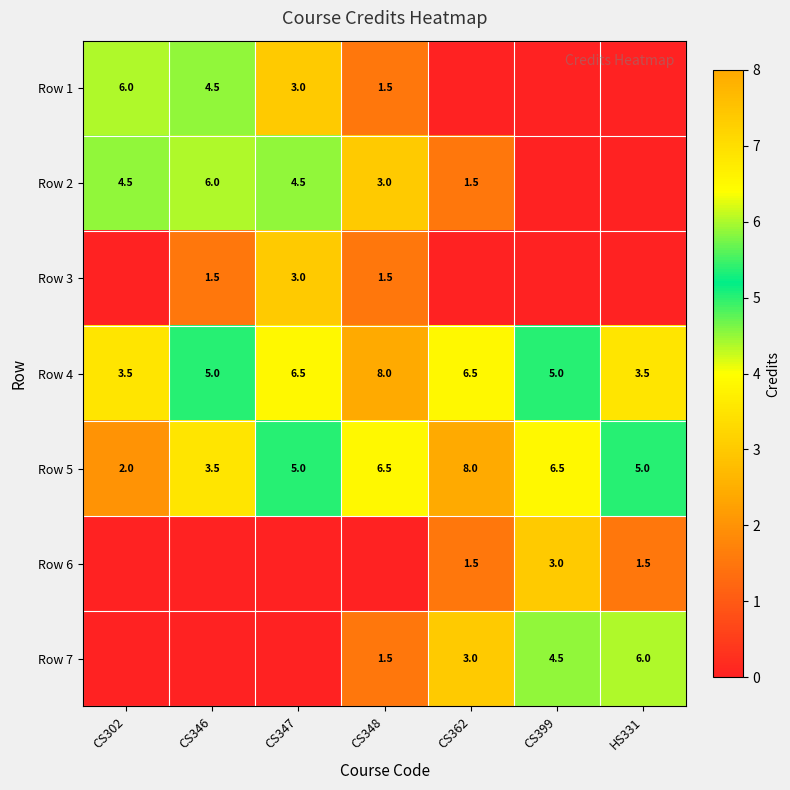

Which has a higher value, CS347 or CS302?

CS302